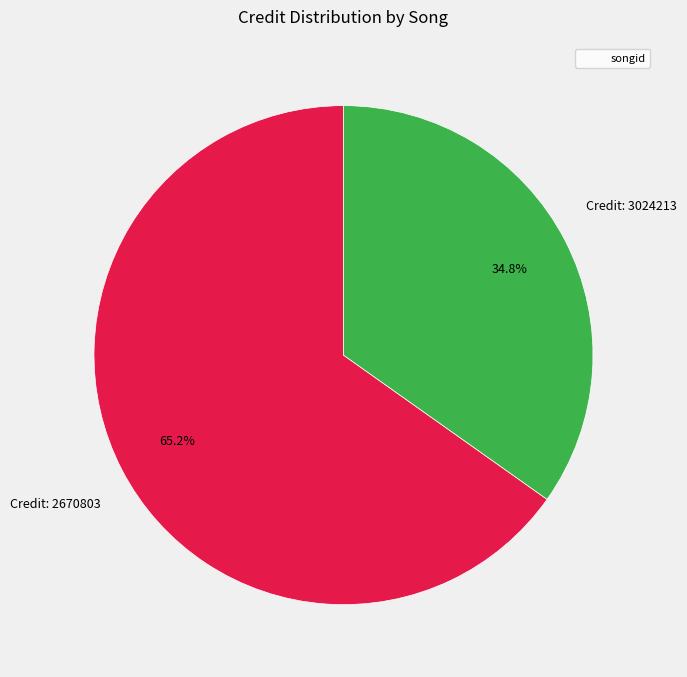

Is there any slice that represents more than half of the pie?

Yes